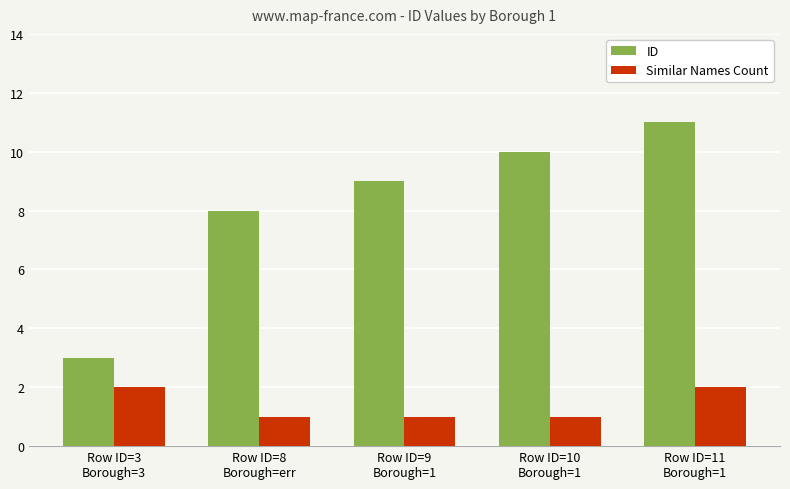

What is the average value of the ID series?

8